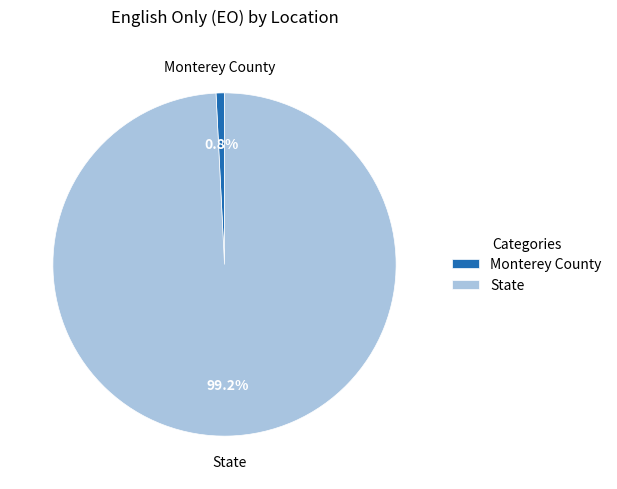

Which has a higher value, Monterey County or State?

State